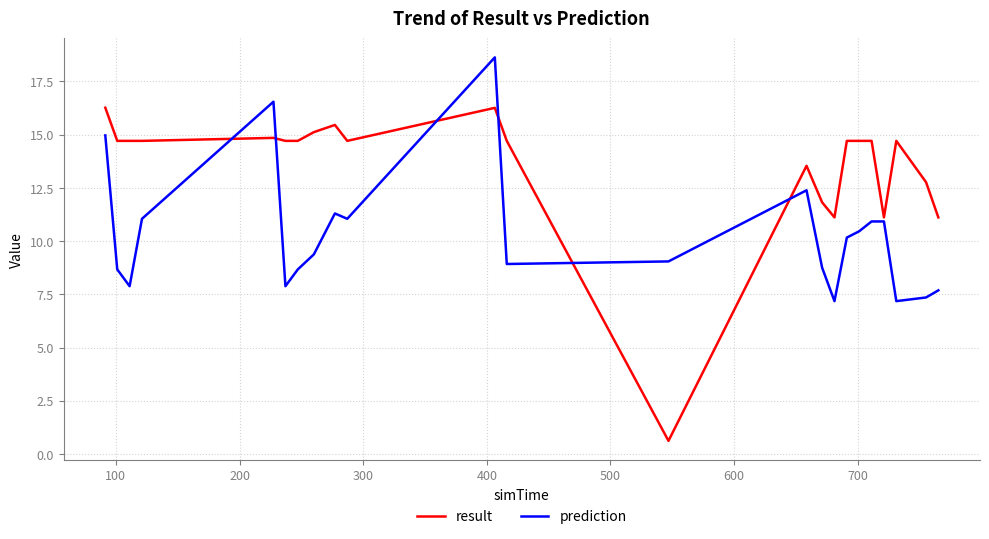

Which series has the largest range (max minus min)?

result